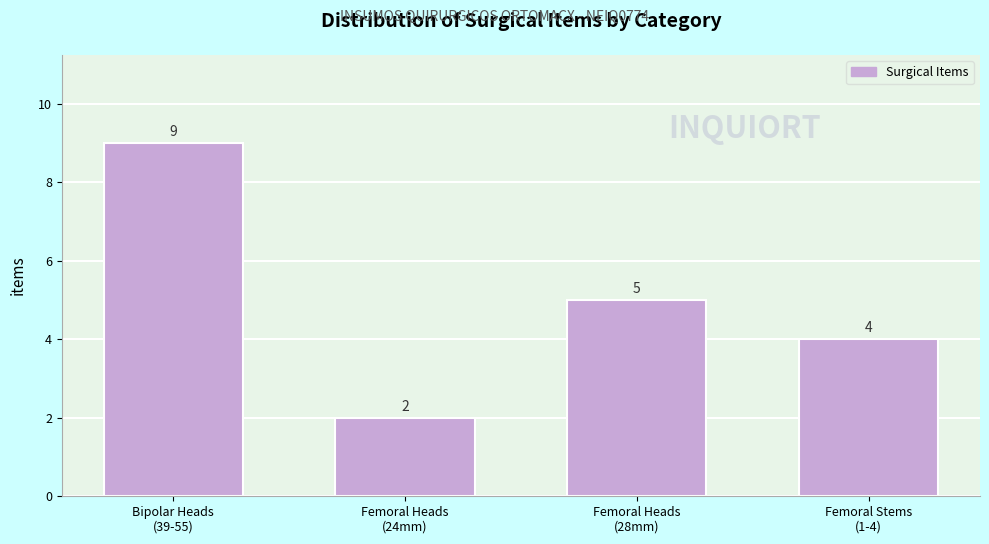

Reading left to right, list all the values displayed in this chart.

9	2	5	4